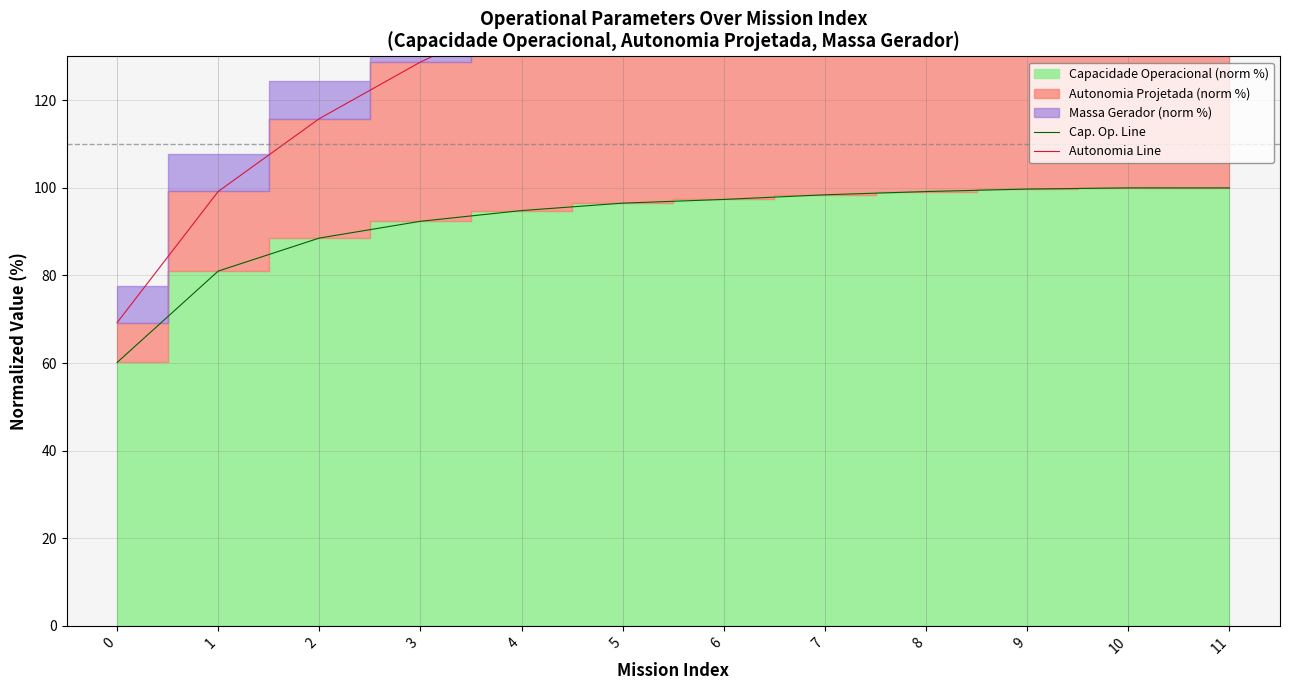

What is the maximum value for Autonomia Line?

200.0